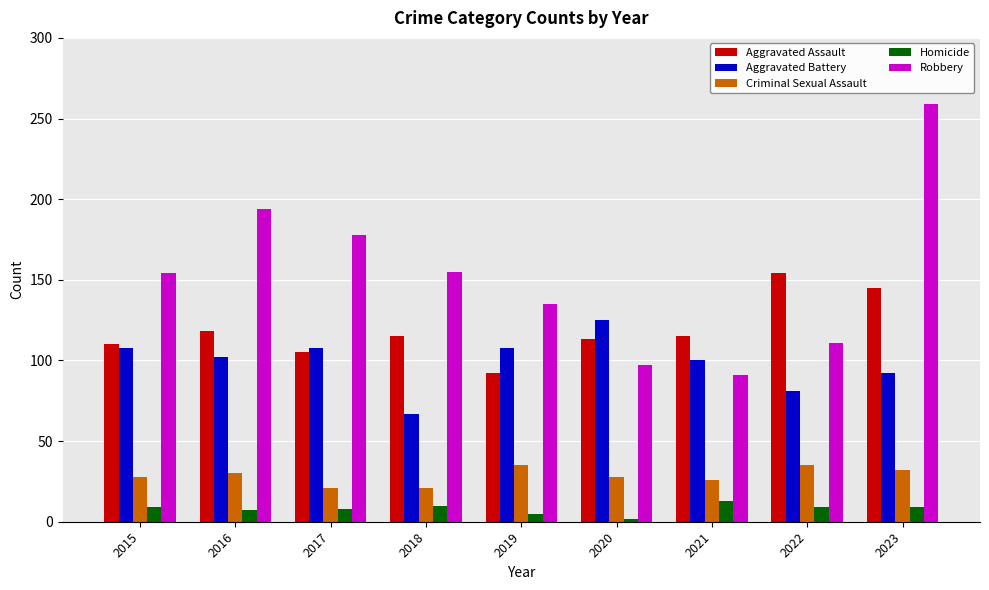

At which label does Homicide reach its minimum?

2020